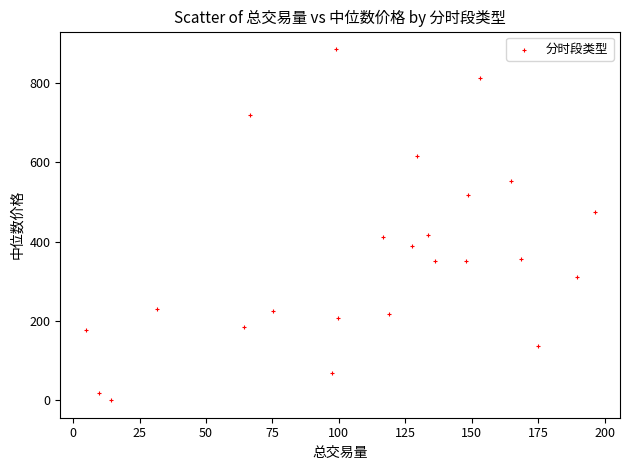

What is the range of Y values (max minus min)?

883.5